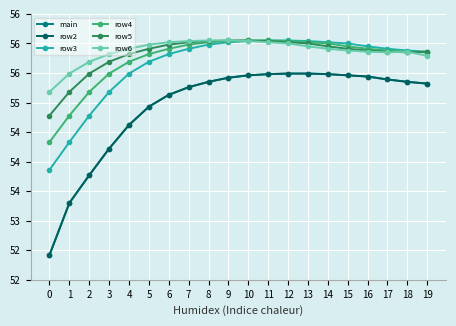

What is the sum of all main values?

1098.8